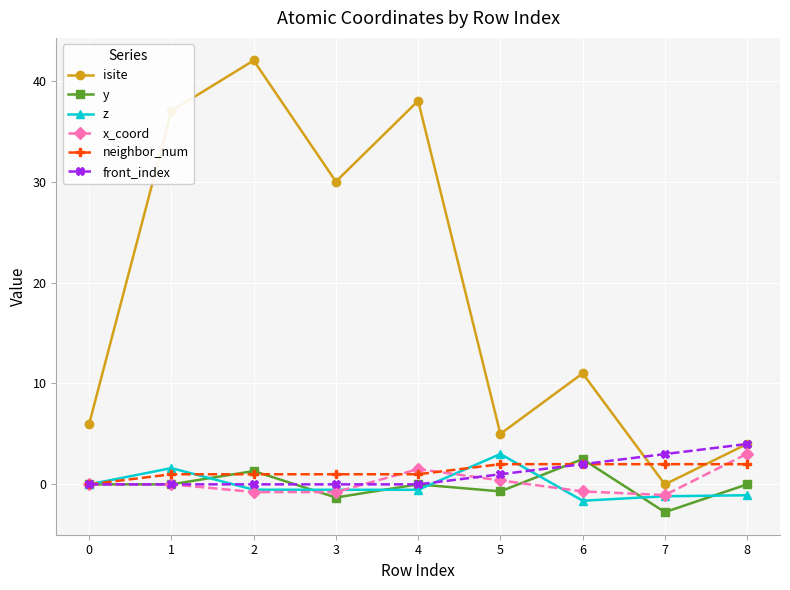

What is the lowest value of the z series?

-1.6